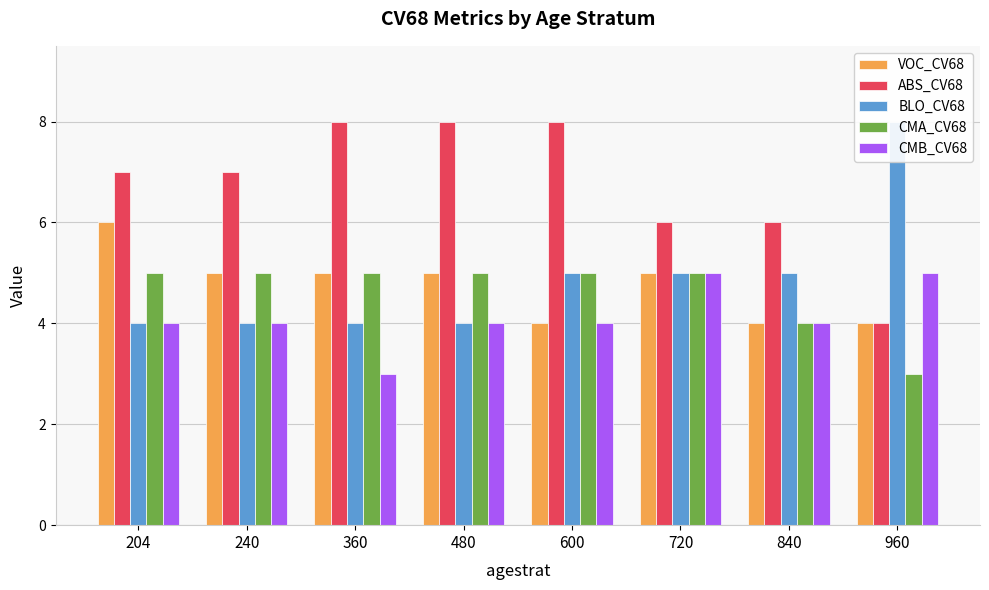

The value of CMA_CV68 at 960 is 3. True or false?

True